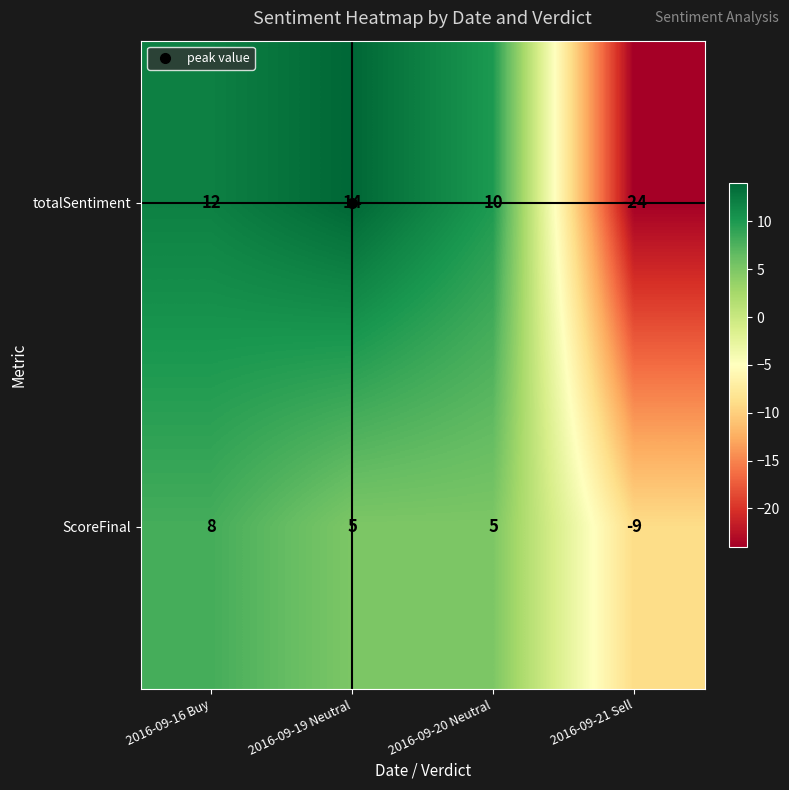

How many values in ScoreFinal are above zero?

3